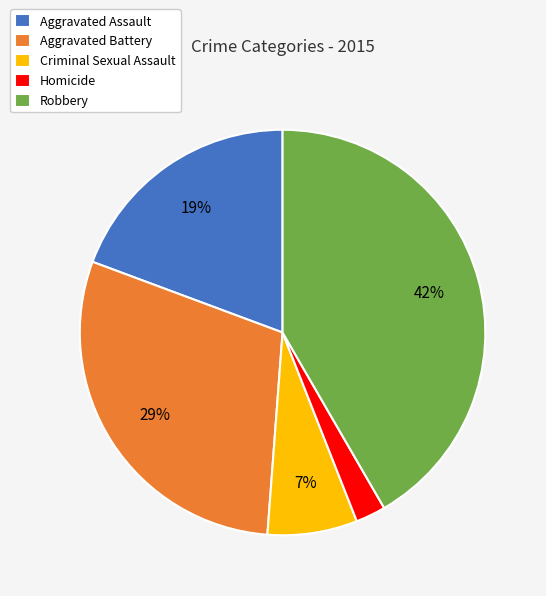

Is there a majority slice in this chart?

No